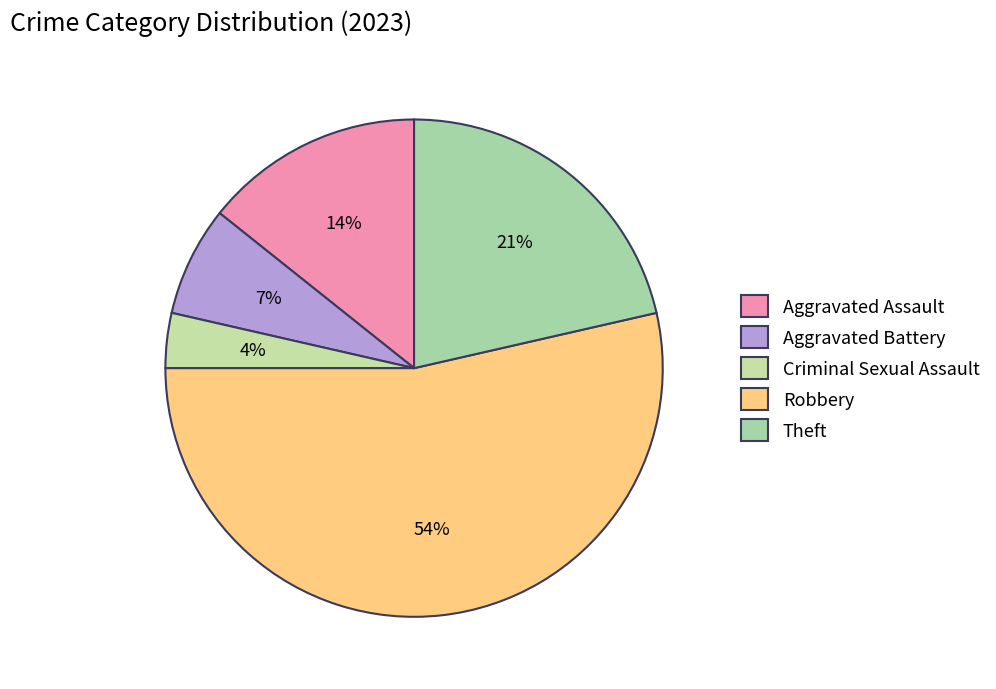

Which has a higher value, Theft or Criminal Sexual Assault?

Theft